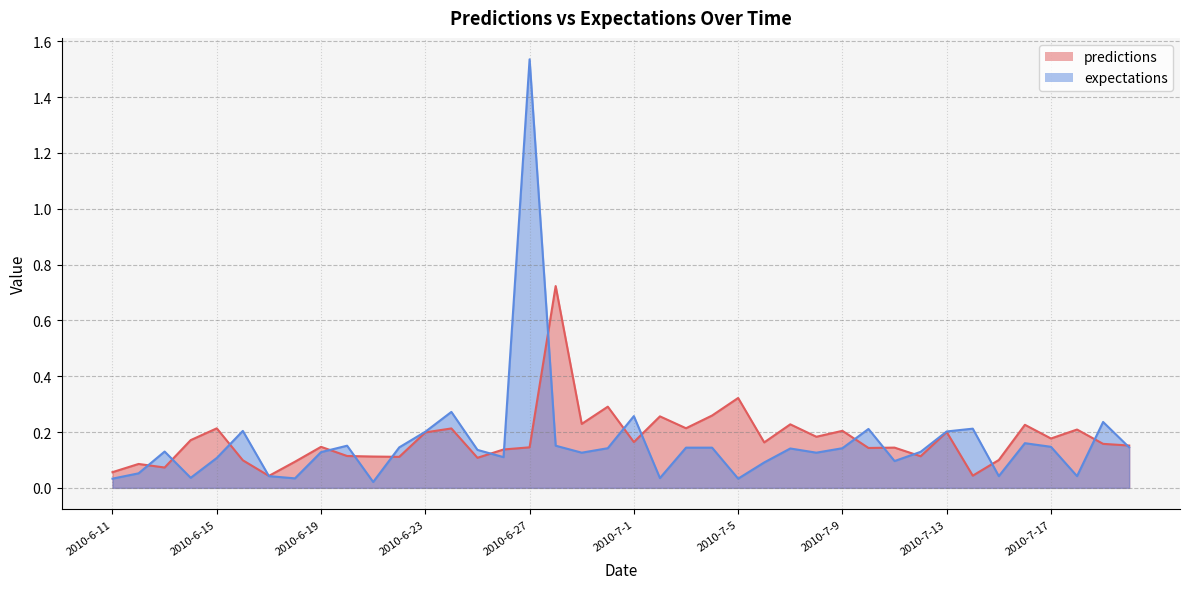

What is the sum of the predictions values at 2010-6-17 and 2010-6-30?

0.3